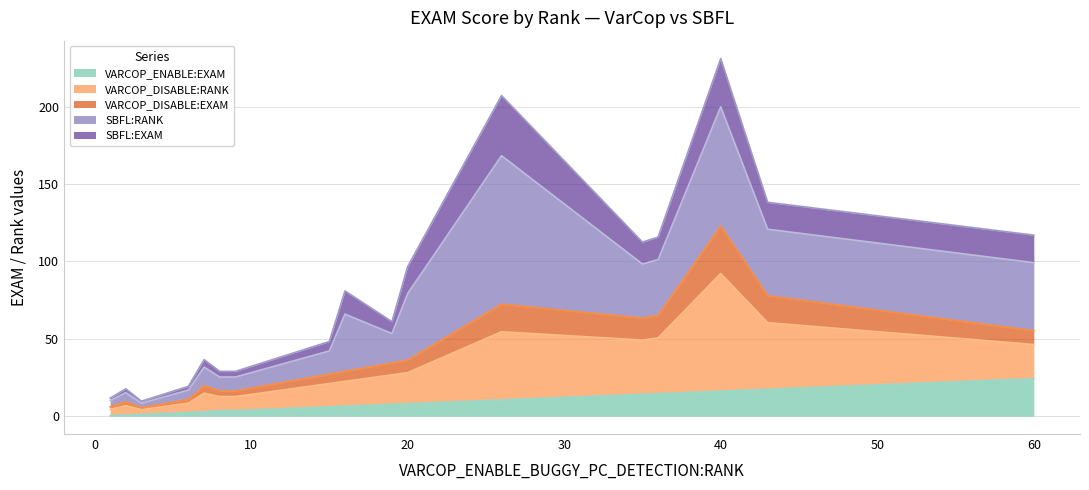

At which label does VARCOP_ENABLE:EXAM reach its peak?

60